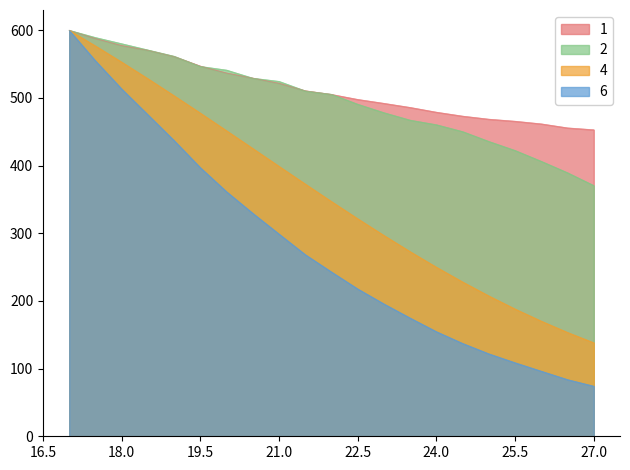

At 22.5, list the series in order from largest to smallest.

1, 2, 4, 6